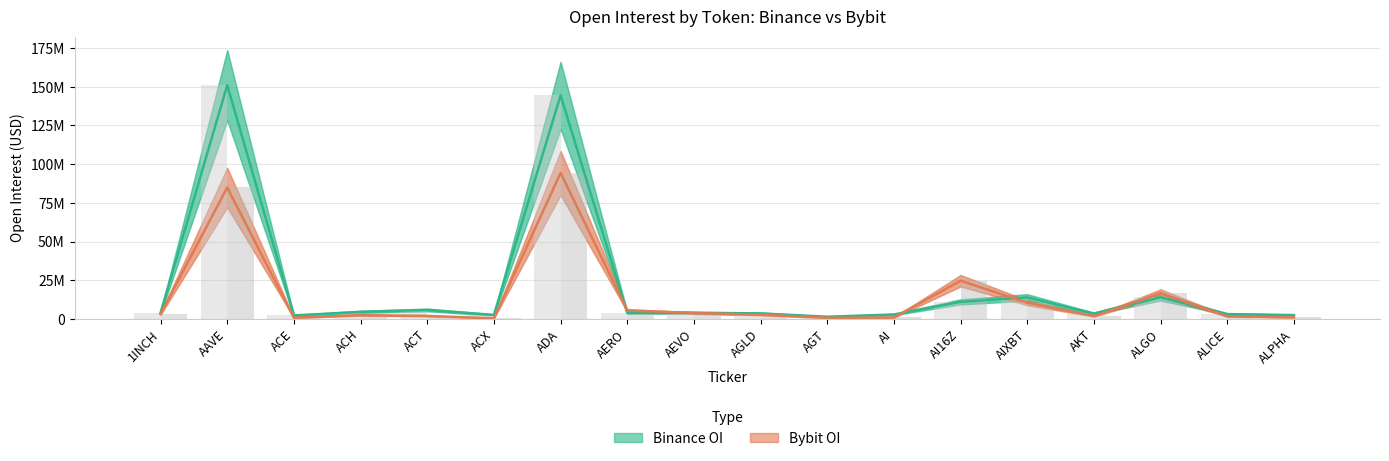

What is the value of the Binance OI bar at the 15th from the left?

3507748